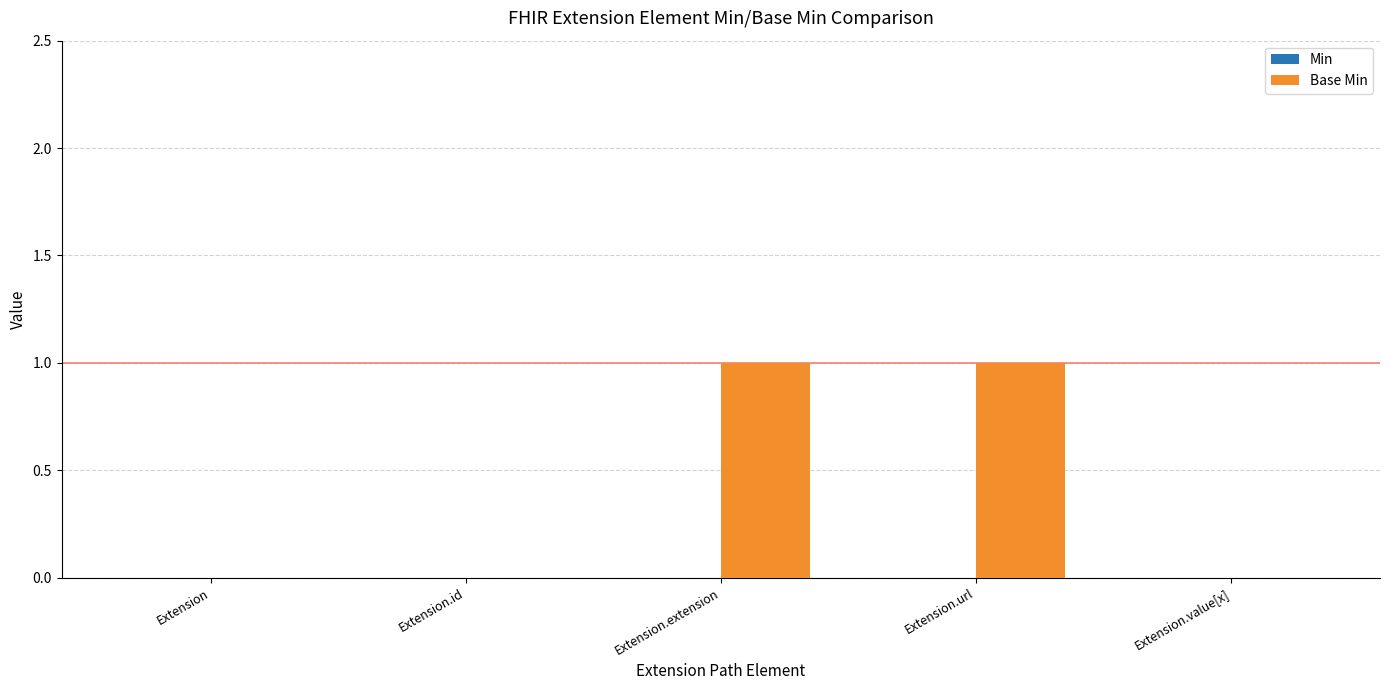

What is the change in value from Extension to Extension.url?

+1